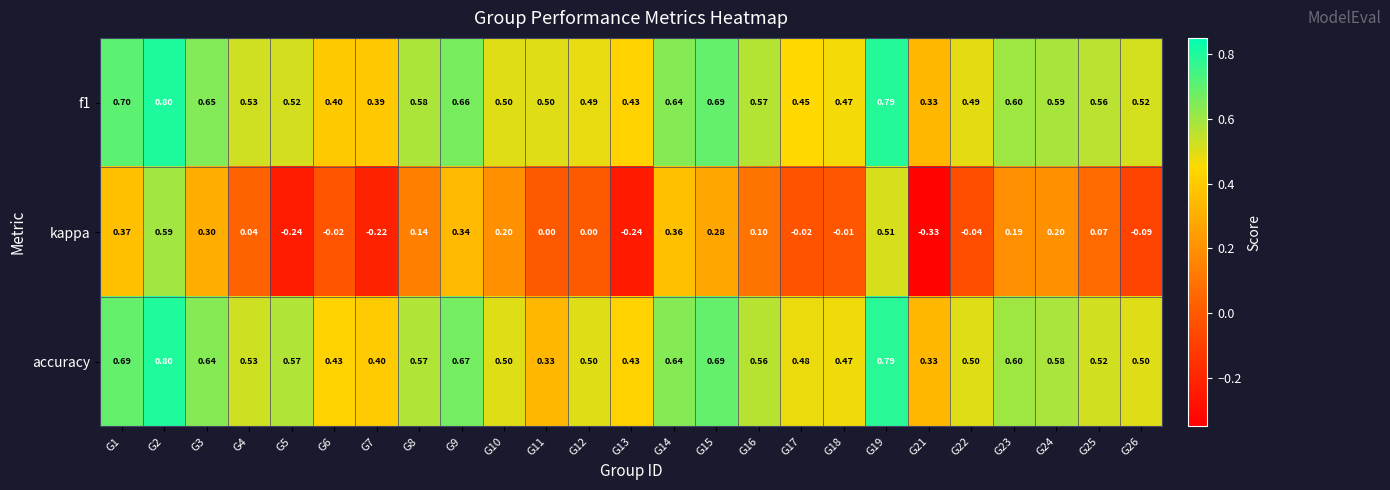

Between G11 and G24, which series saw the biggest shift?

accuracy